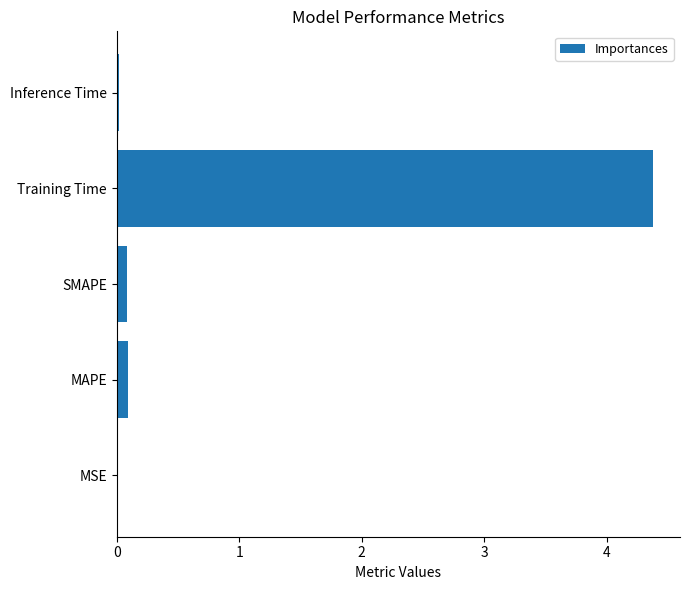

The chart shows a value of 4.4 at Training Time. True or false?

True